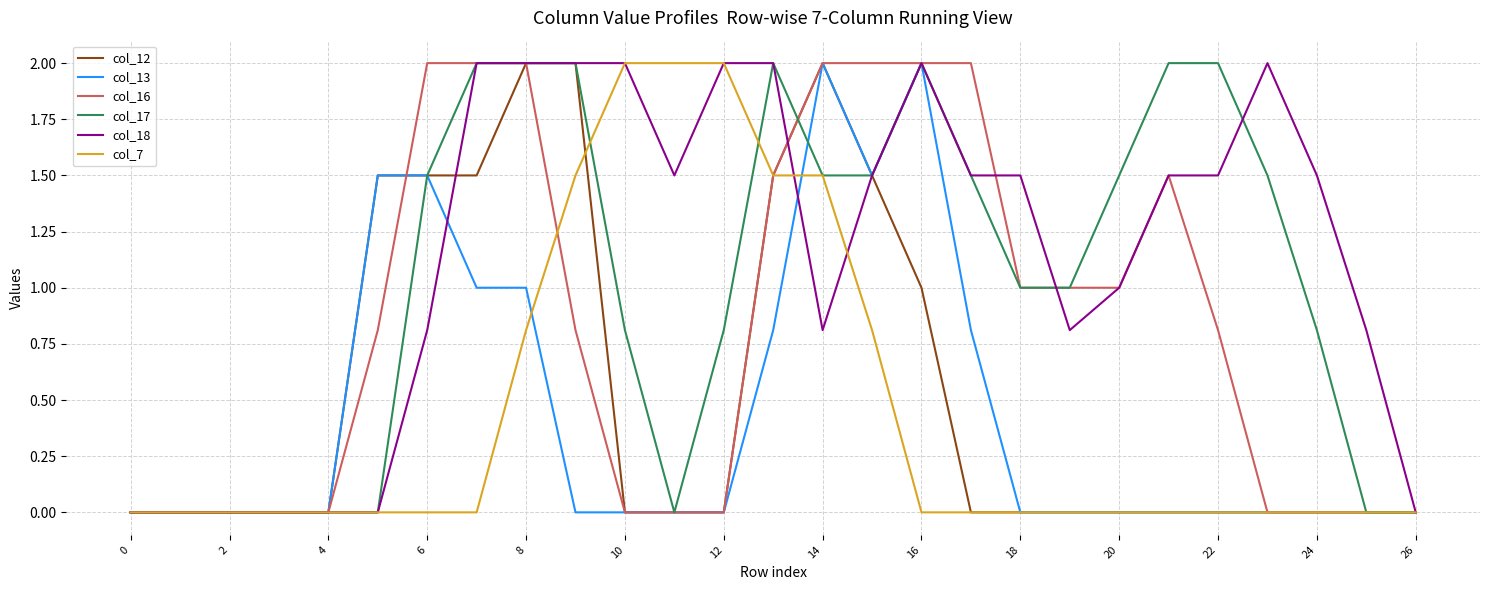

Reading right to left, transcribe all the data shown in this chart.

col_12: 0.0	0.0	0.0	0.0	0.0	0.0	0.0	0.0	0.0	0.0	1.0	1.5	2.0	1.5	0.0	0.0	0.0	2.0	2.0	1.5	1.5	1.5	0.0	0.0	0.0	0.0	0.0
col_13: 0.0	0.0	0.0	0.0	0.0	0.0	0.0	0.0	0.0	0.8	2.0	1.5	2.0	0.8	0.0	0.0	0.0	0.0	1.0	1.0	1.5	1.5	0.0	0.0	0.0	0.0	0.0
col_16: 0.0	0.0	0.0	0.0	0.8	1.5	1.0	1.0	1.0	2.0	2.0	2.0	2.0	1.5	0.0	0.0	0.0	0.8	2.0	2.0	2.0	0.8	0.0	0.0	0.0	0.0	0.0
col_17: 0.0	0.0	0.8	1.5	2.0	2.0	1.5	1.0	1.0	1.5	2.0	1.5	1.5	2.0	0.8	0.0	0.8	2.0	2.0	2.0	1.5	0.0	0.0	0.0	0.0	0.0	0.0
col_18: 0.0	0.8	1.5	2.0	1.5	1.5	1.0	0.8	1.5	1.5	2.0	1.5	0.8	2.0	2.0	1.5	2.0	2.0	2.0	2.0	0.8	0.0	0.0	0.0	0.0	0.0	0.0
col_7: 0.0	0.0	0.0	0.0	0.0	0.0	0.0	0.0	0.0	0.0	0.0	0.8	1.5	1.5	2.0	2.0	2.0	1.5	0.8	0.0	0.0	0.0	0.0	0.0	0.0	0.0	0.0